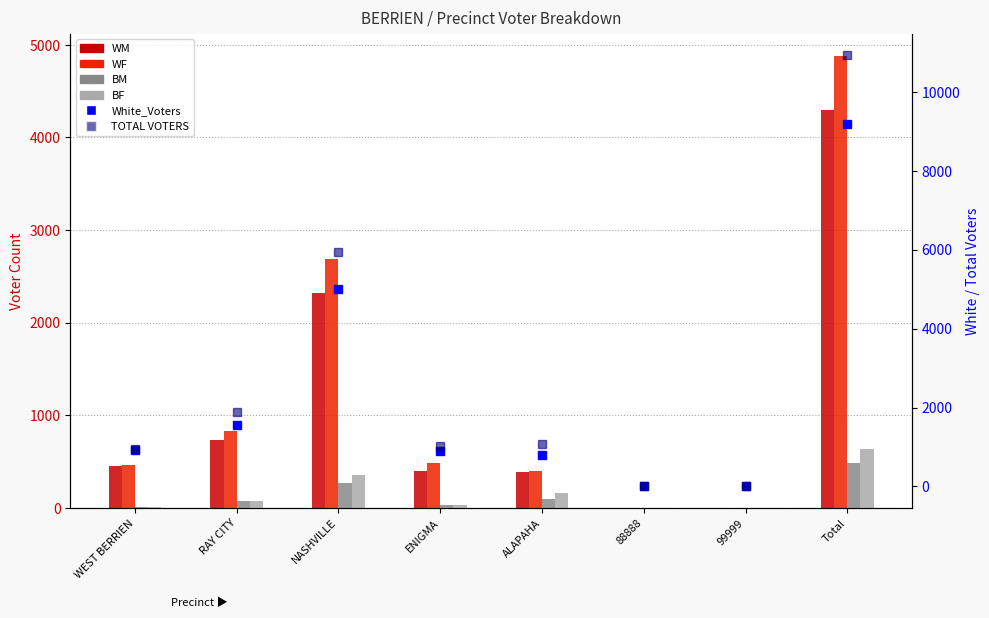

What is the total value across all series at ALAPAHA?

2926